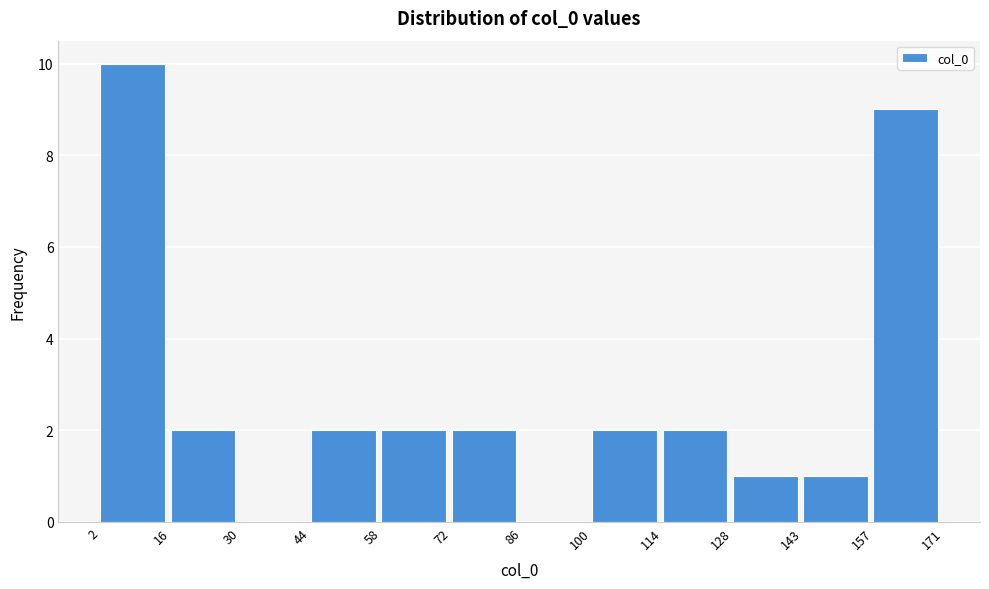

Over which range of the x-axis is the bar tallest?

2 to 16